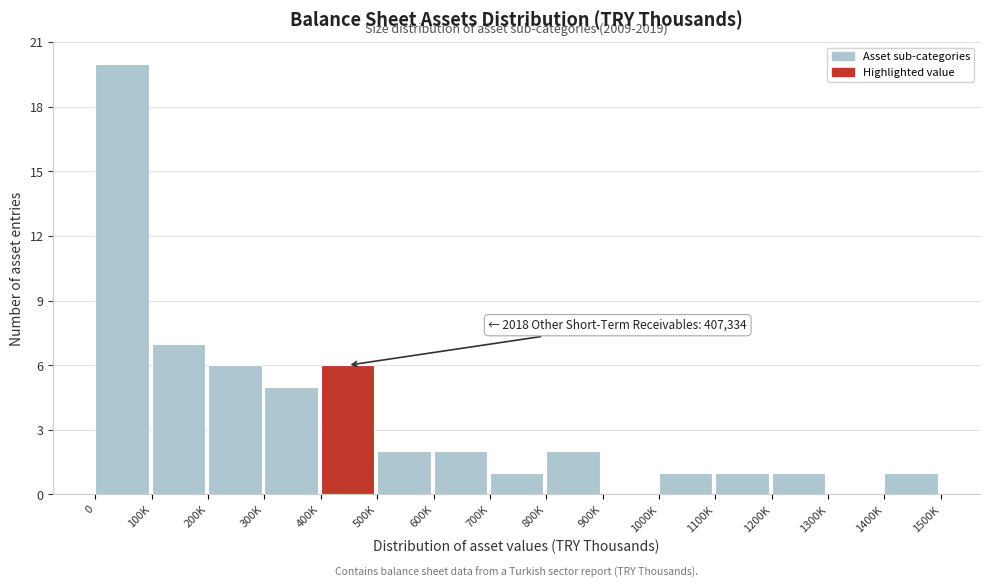

Reading left to right, what are all the values shown in this chart?

0=20	100K=7	200K=6	300K=5	400K=6	500K=2	600K=2	700K=1	800K=2	900K=0	1000K=1	1100K=1	1200K=1	1300K=0	1400K=1